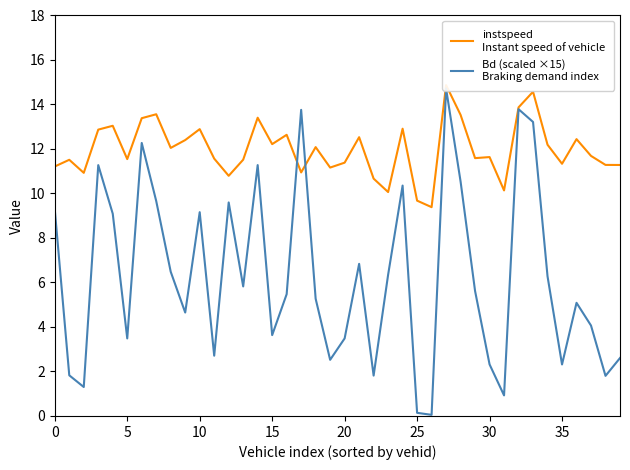

What is the difference between the maximum and minimum values in the instspeed
Instant speed of vehicle series?

5.5